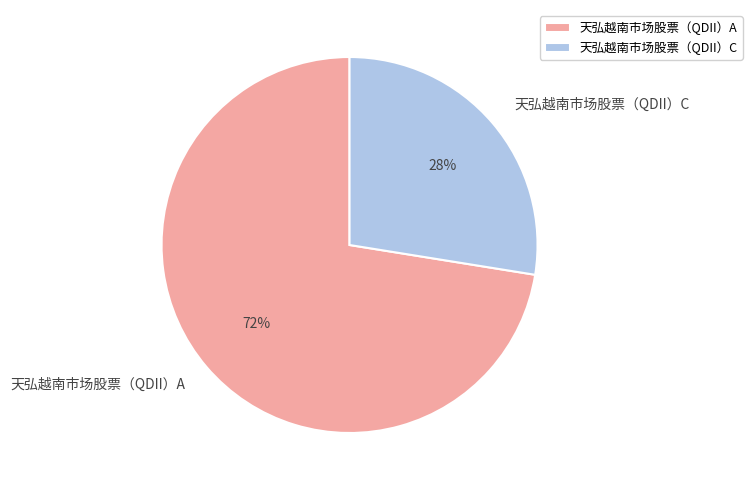

To the nearest percent, what portion does 天弘越南市场股票（QDII）C represent?

28%